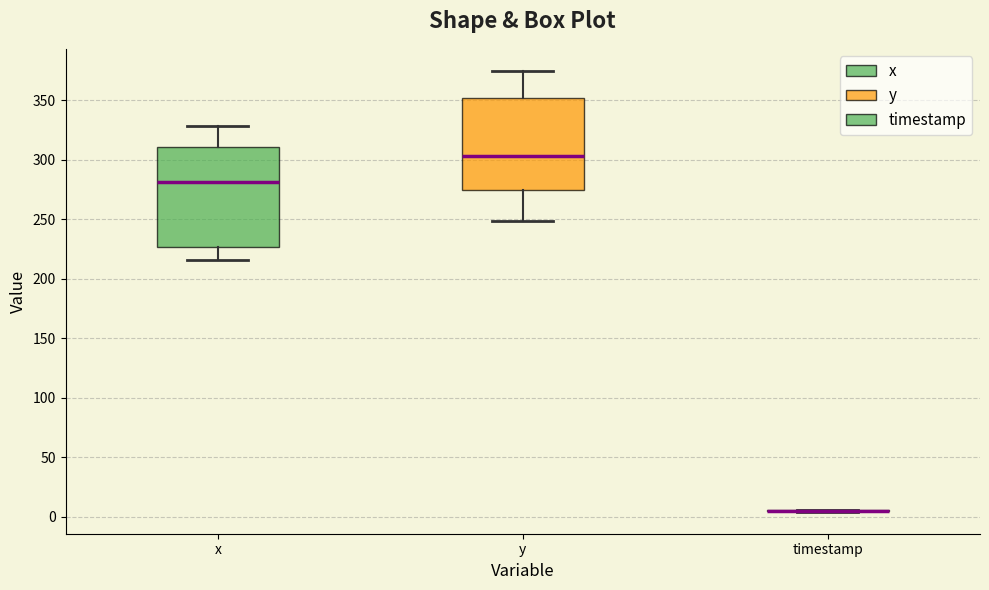

Which box is the tallest, from its lower edge to its upper edge?

x